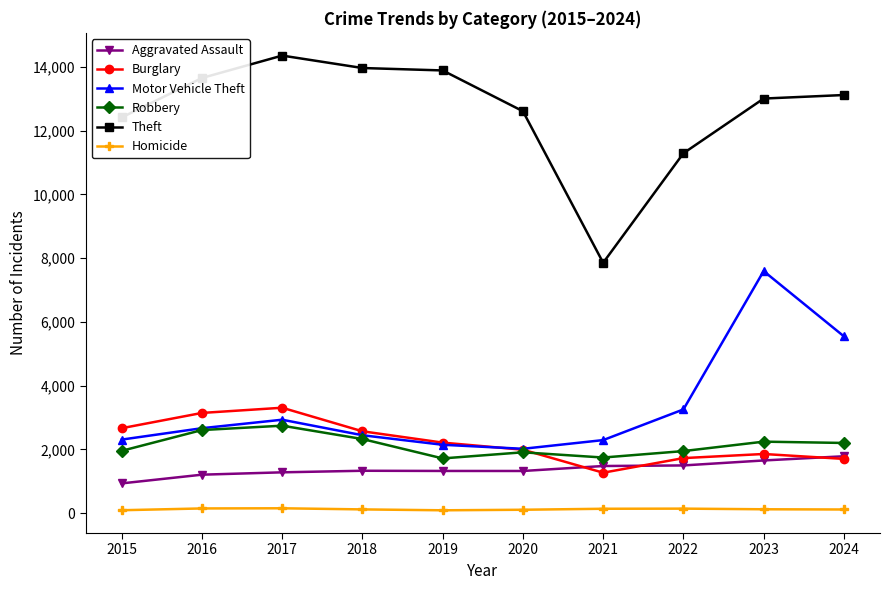

What is the minimum value for Burglary?

1269